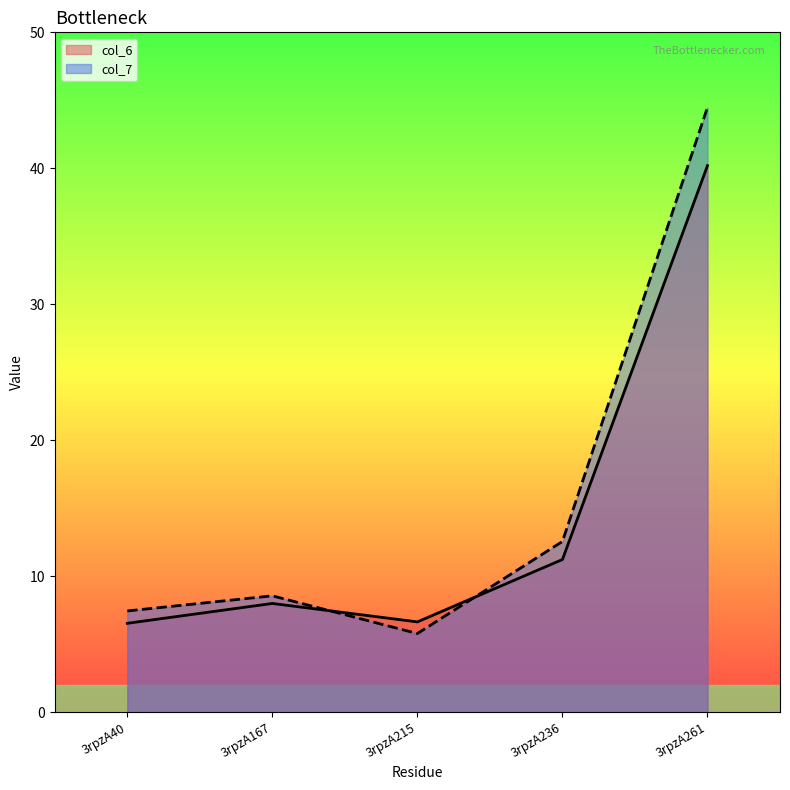

Where does the col_7 series first go above 8?

3rpzA167